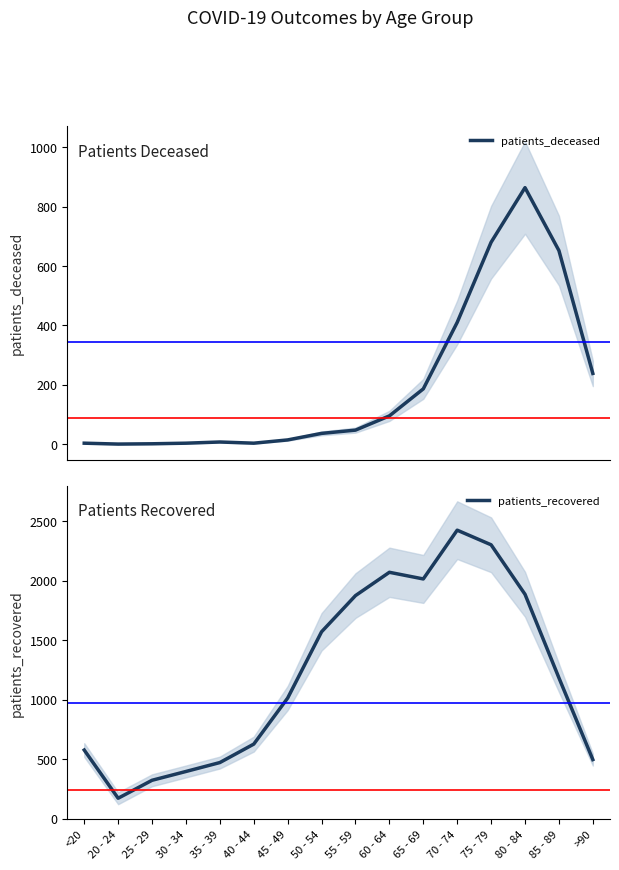

Which series has the largest range (max minus min)?

patients_recovered